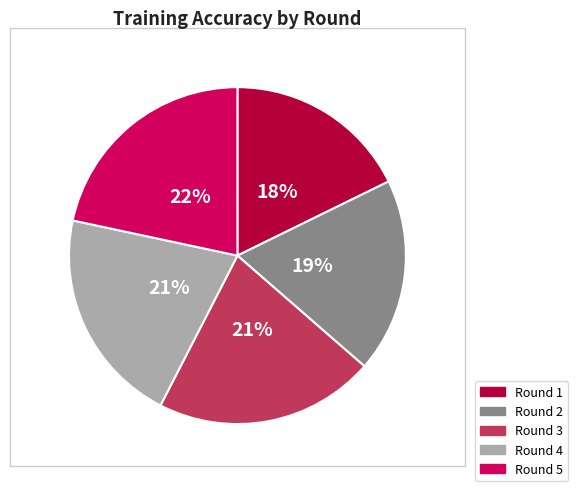

Combined, do Round 4 and Round 3 account for over 50%?

No